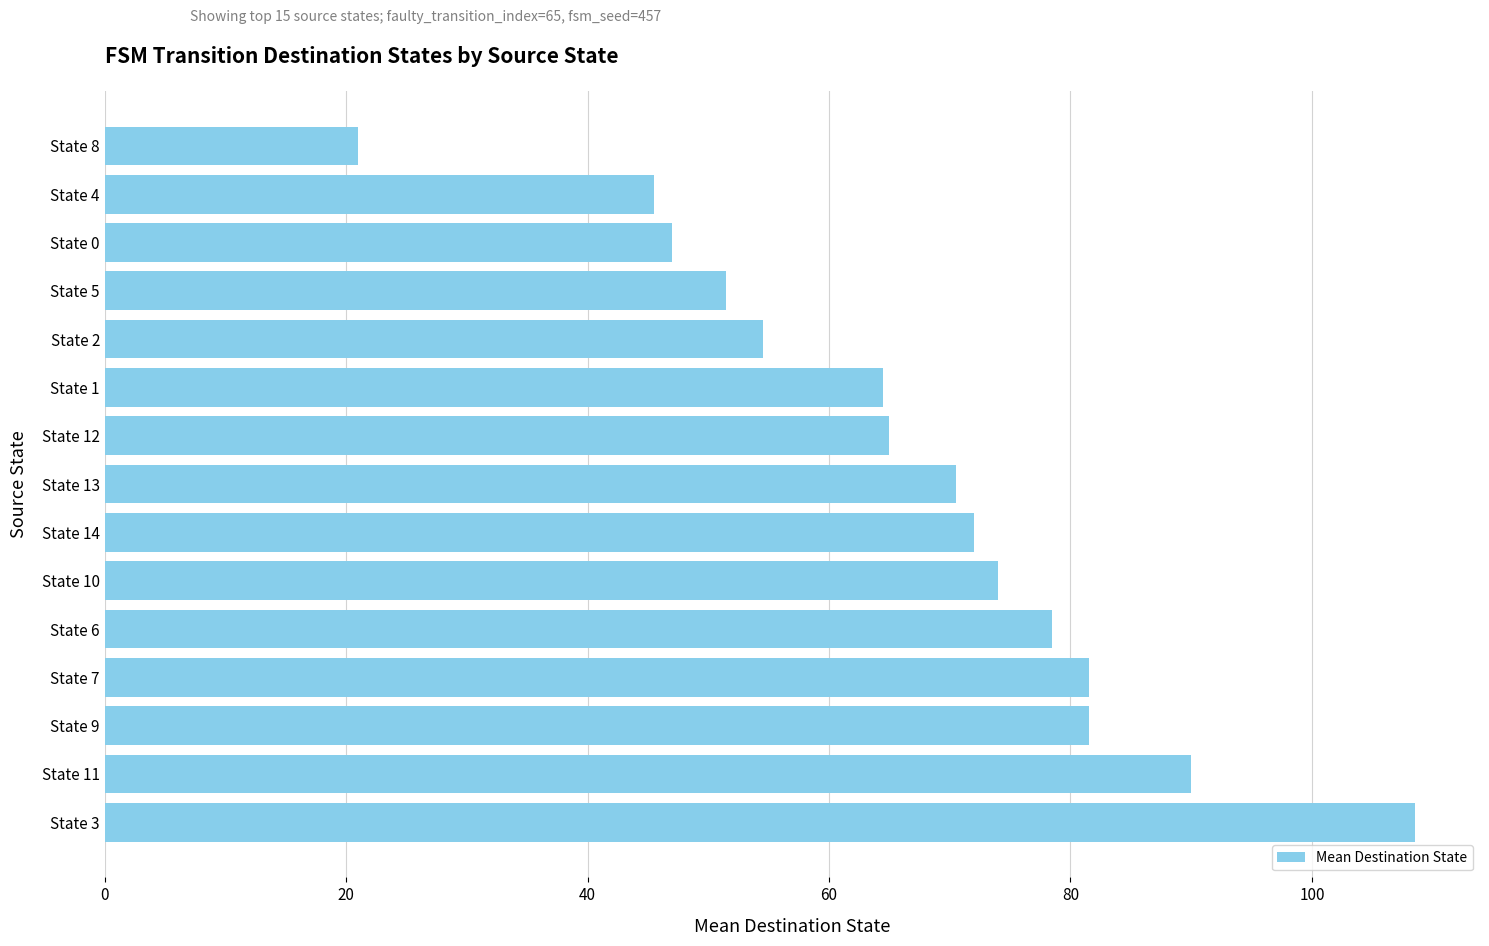

How many data points are less than 70?

7